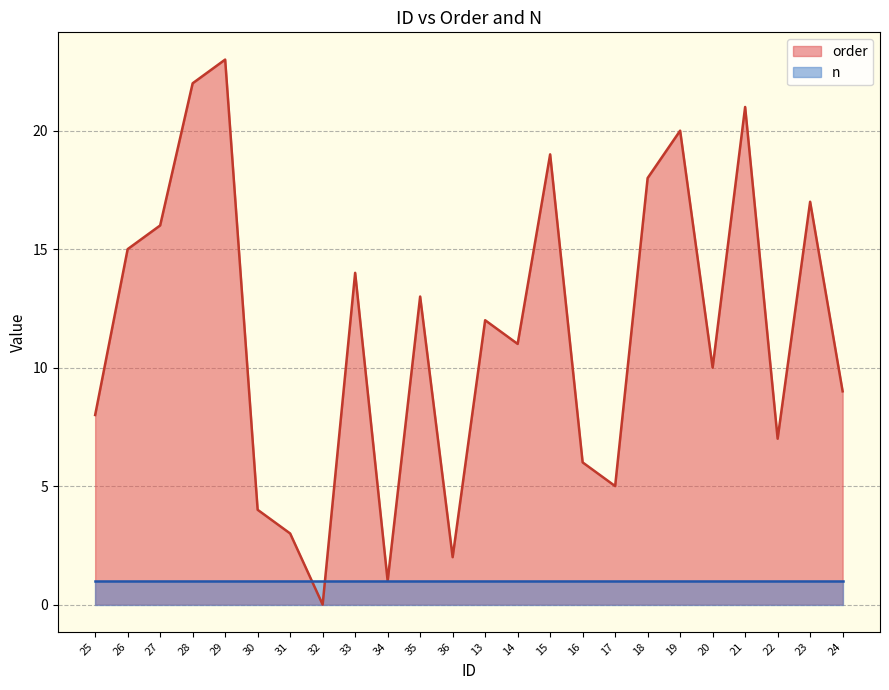

How many lines are shown in the chart?

2